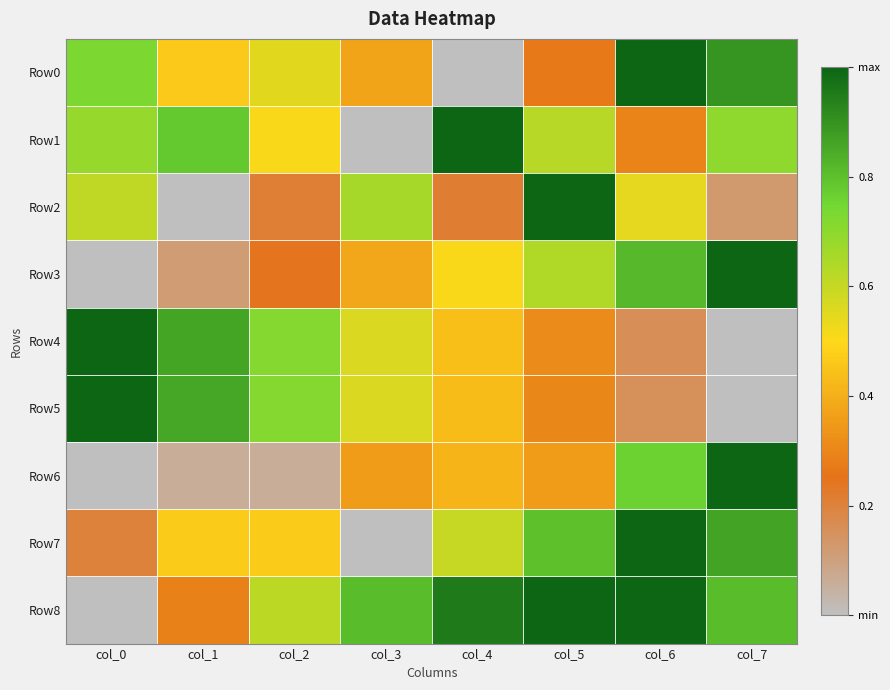

Reading left to right, what are all the values shown in this chart?

Row0: col_0=0.7	col_1=0.5	col_2=0.6	col_3=0.4	col_4=0.0	col_5=0.3	col_6=1.0	col_7=0.9
Row1: col_0=0.7	col_1=0.8	col_2=0.5	col_3=0.0	col_4=1.0	col_5=0.6	col_6=0.3	col_7=0.7
Row2: col_0=0.6	col_1=0.0	col_2=0.2	col_3=0.7	col_4=0.2	col_5=1.0	col_6=0.5	col_7=0.1
Row3: col_0=0.0	col_1=0.1	col_2=0.2	col_3=0.4	col_4=0.5	col_5=0.6	col_6=0.8	col_7=1.0
Row4: col_0=1.0	col_1=0.9	col_2=0.7	col_3=0.6	col_4=0.4	col_5=0.3	col_6=0.2	col_7=0.0
Row5: col_0=1.0	col_1=0.9	col_2=0.7	col_3=0.6	col_4=0.4	col_5=0.3	col_6=0.2	col_7=0.0
Row6: col_0=0.0	col_1=0.1	col_2=0.1	col_3=0.4	col_4=0.4	col_5=0.4	col_6=0.8	col_7=1.0
Row7: col_0=0.2	col_1=0.5	col_2=0.5	col_3=0.0	col_4=0.6	col_5=0.8	col_6=1.0	col_7=0.9
Row8: col_0=0.0	col_1=0.3	col_2=0.6	col_3=0.8	col_4=1.0	col_5=1.0	col_6=1.0	col_7=0.8